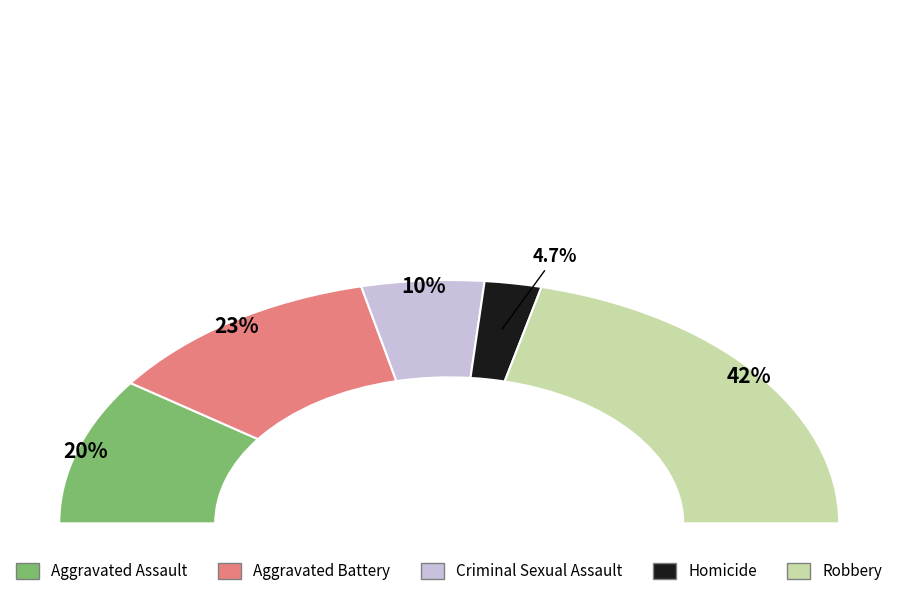

What is the smallest slice in the pie chart?

Homicide